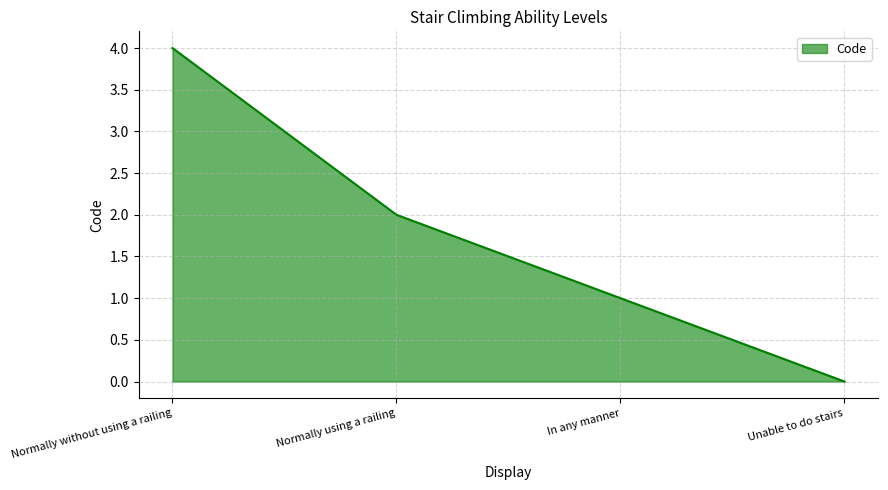

What position from the right is In any manner?

2